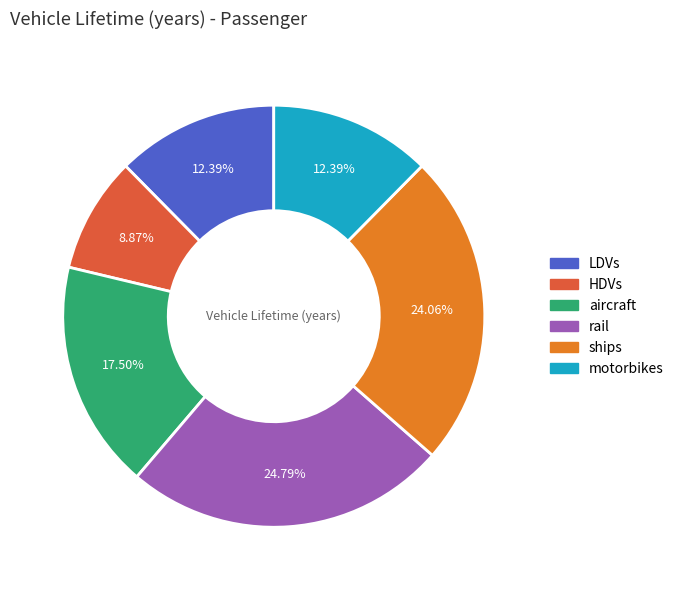

Is there any slice that represents more than half of the pie?

No